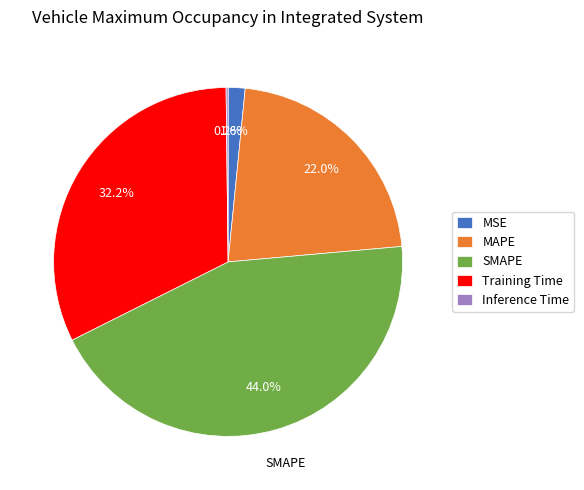

Combined, what portion of the pie is SMAPE and MAPE?

66.0%